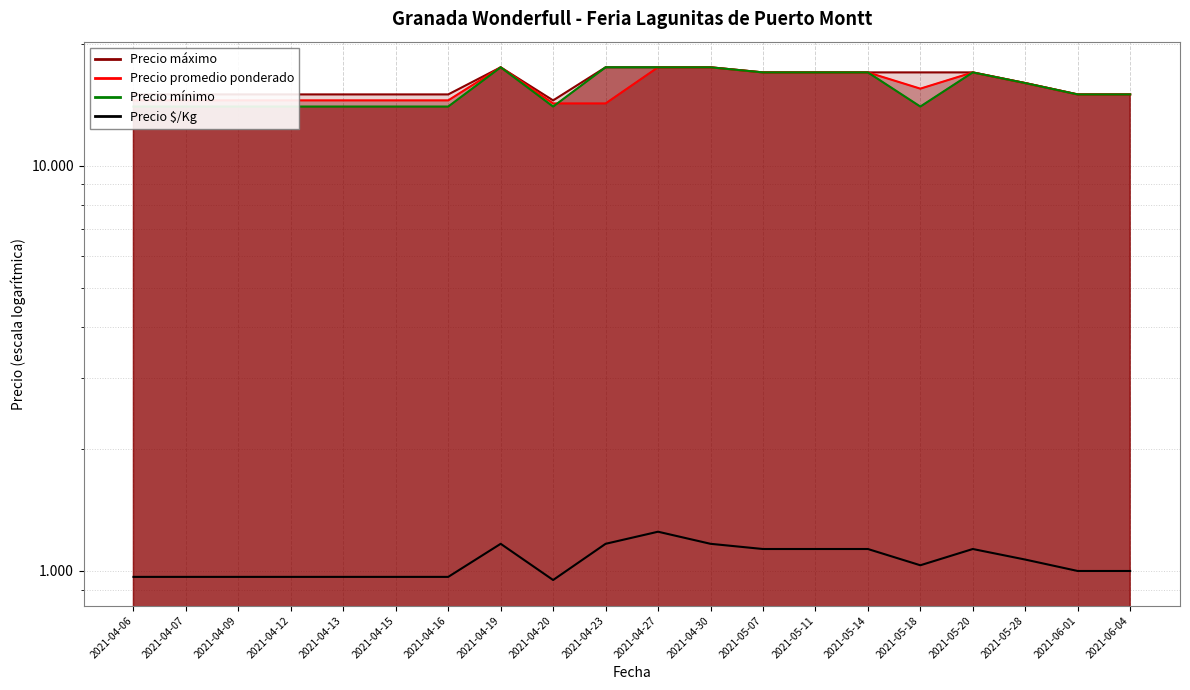

What position from the left is 2021-04-19?

8